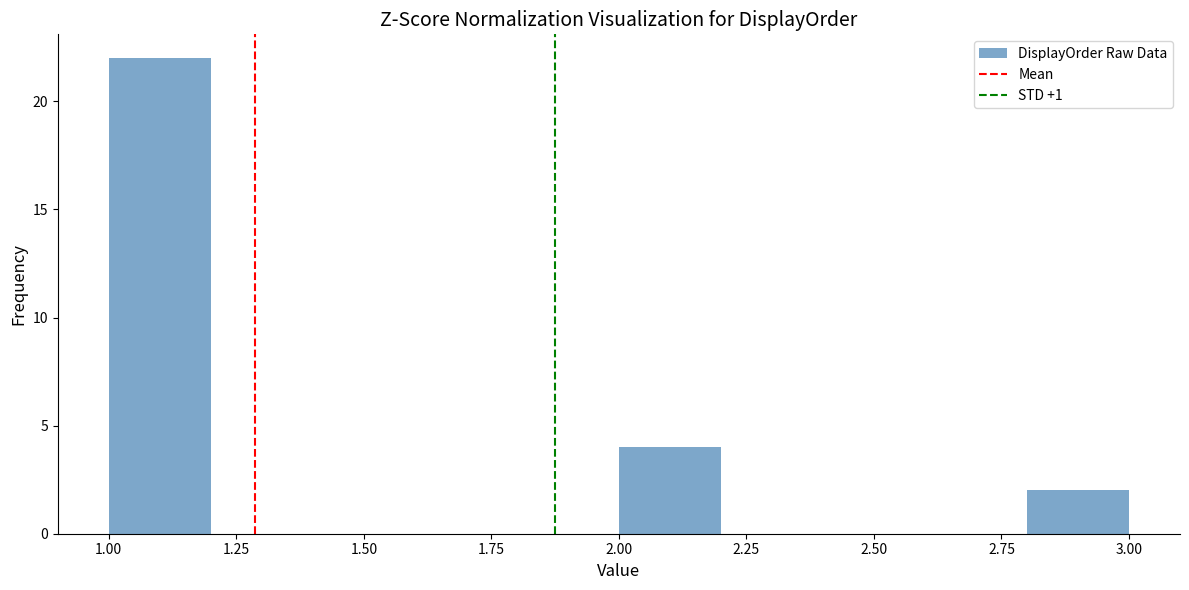

Which range on the x-axis has the tallest bar?

1.0 to 1.2